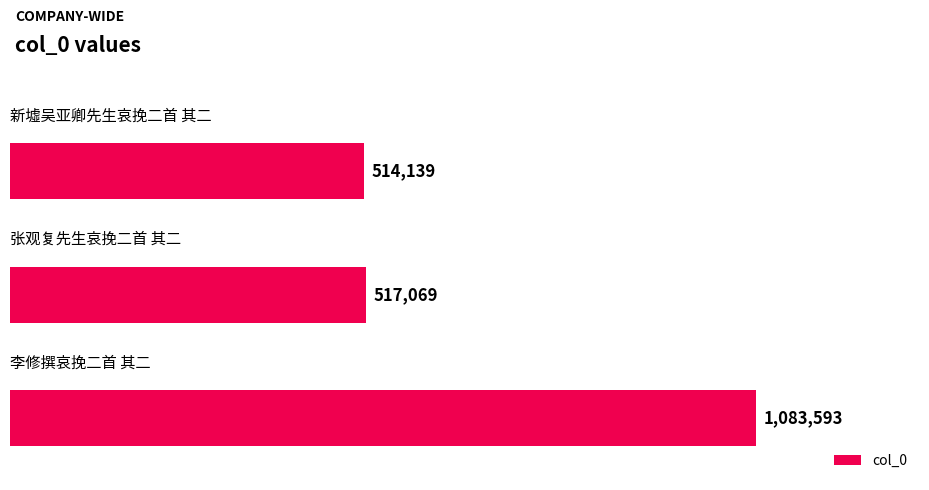

How many data points are less than 517069?

1